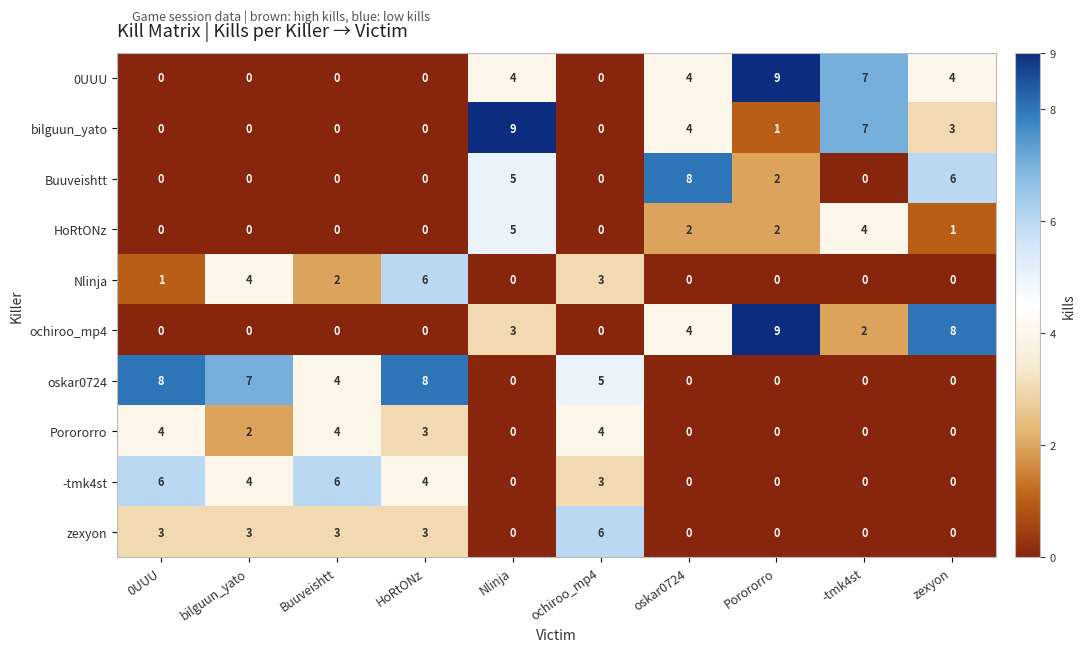

The value of oskar0724 at oskar0724 is -4. True or false?

False